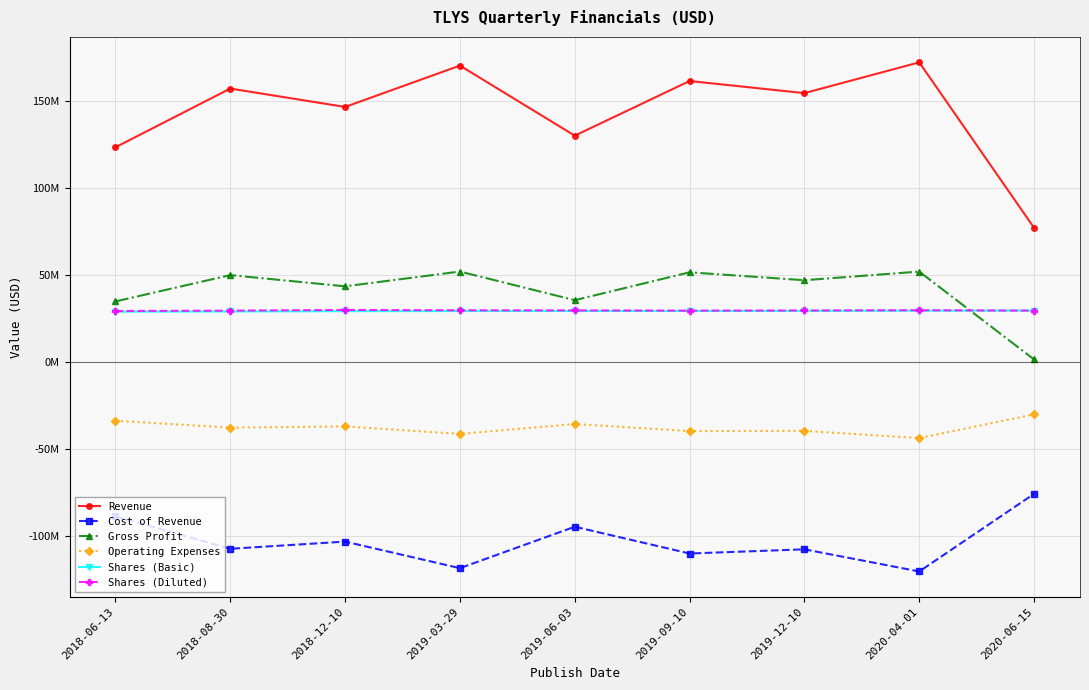

Reading left to right, list all the values displayed in this chart.

Revenue: 123634000	157406000	146826000	170612000	130303000	161738000	154780000	172479000	77289000
Cost of Revenue: -88657000	-107301000	-103170000	-118454000	-94619000	-110019000	-107609000	-120345000	-75695000
Gross Profit: 34977000	50105000	43656000	52158000	35684000	51719000	47171000	52134000	1594000
Operating Expenses: -33646000	-37627000	-36919000	-41224000	-35538000	-39609000	-39467000	-43639000	-29995000
Shares (Basic): 29080000	29209000	29373000	29450000	29469000	29505000	29529000	29629000	29677000
Shares (Diluted): 29438000	29681000	30075000	29878000	29808000	29678000	29759000	29907000	29677000